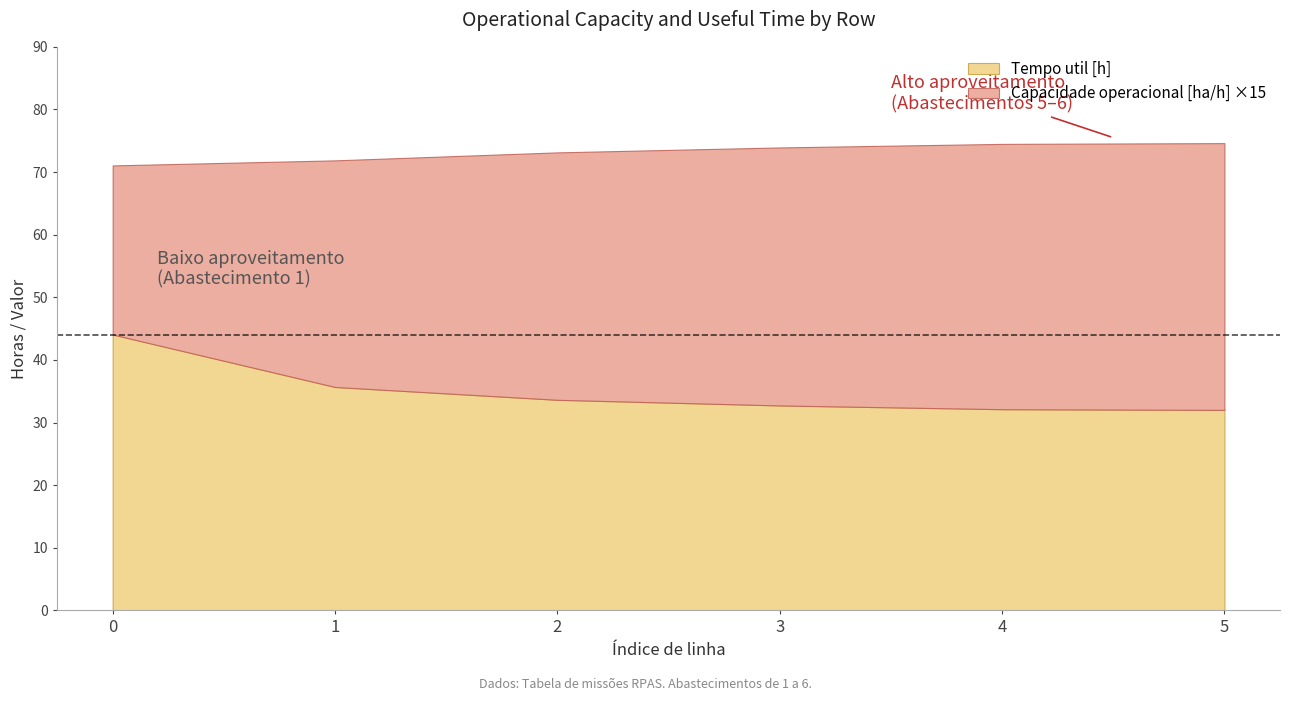

What is the average value of the Tempo util [h] series?

35.0